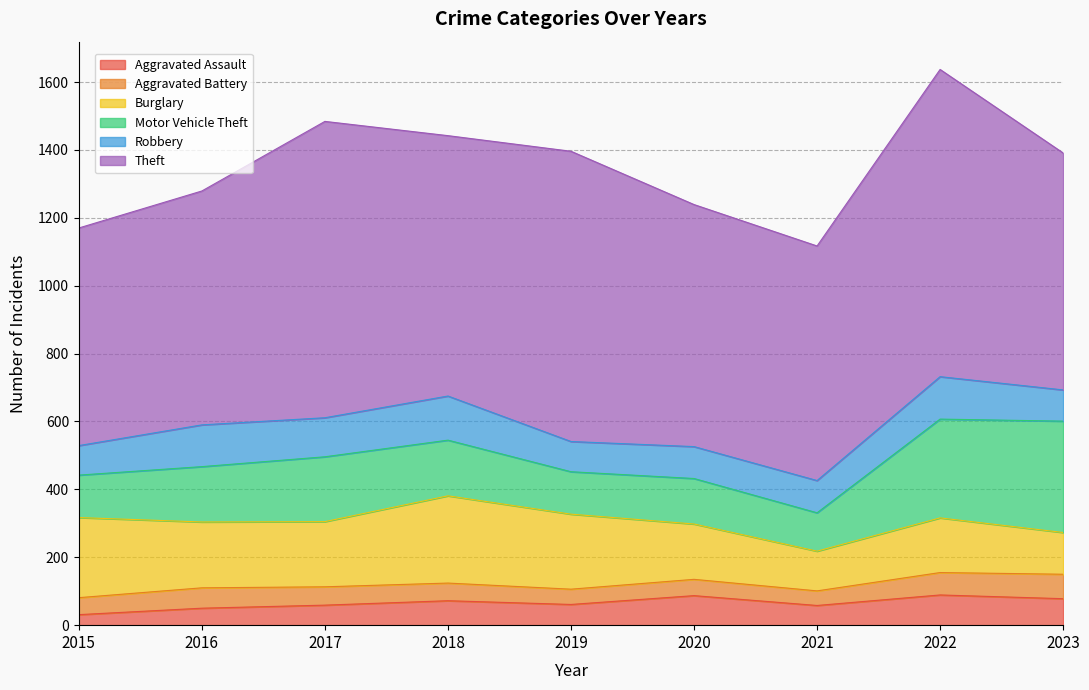

What is the difference between the second highest and minimum values in the Robbery series?

38